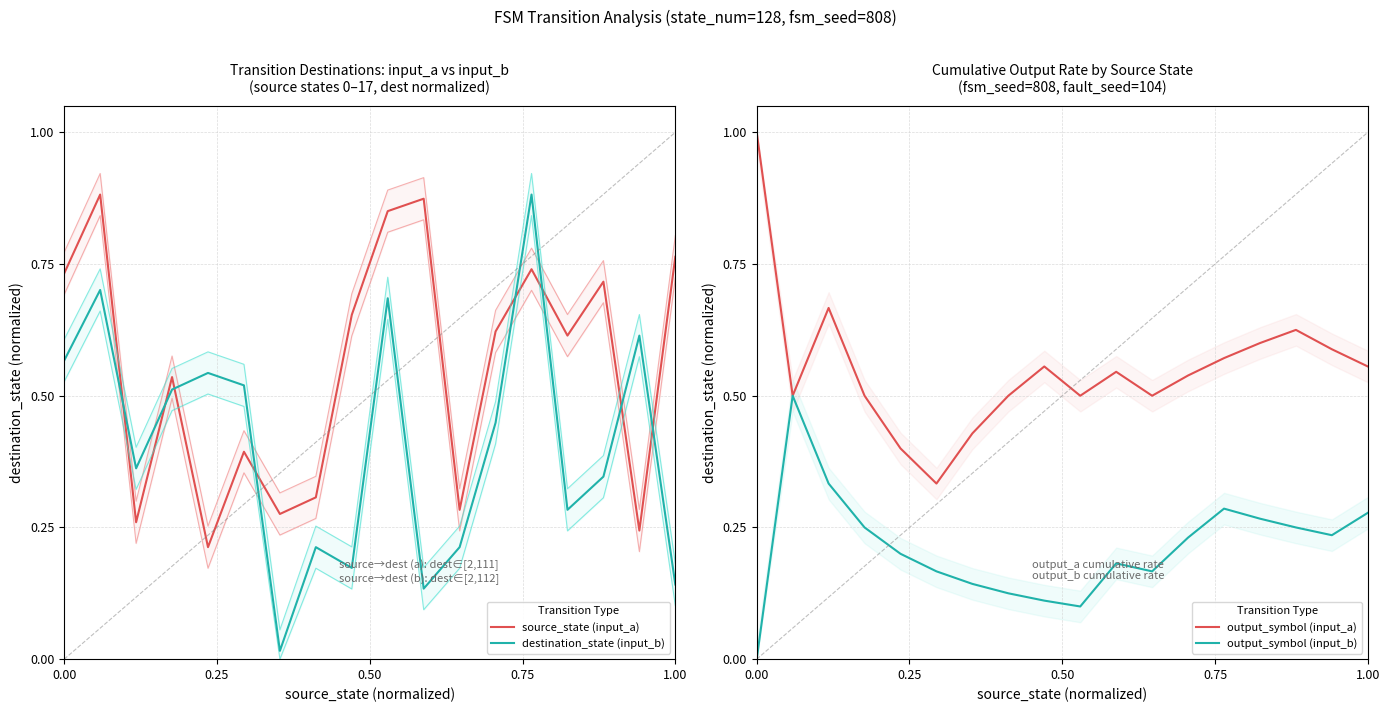

At how many categories does at least one series exceed 0?

18